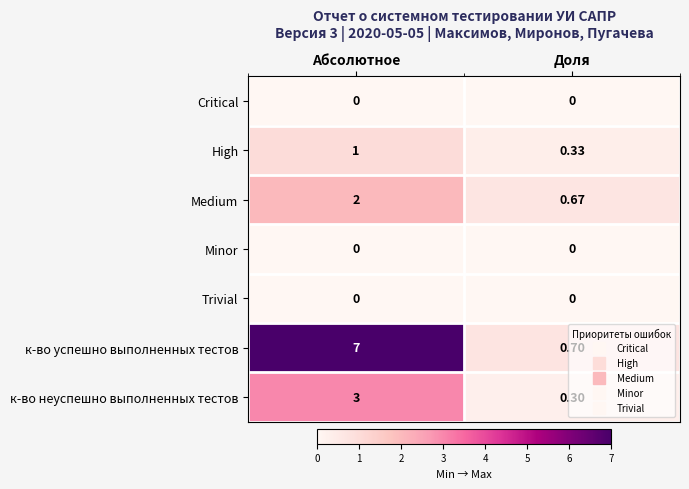

Which series has the largest total across all categories?

к-во успешно выполненных тестов